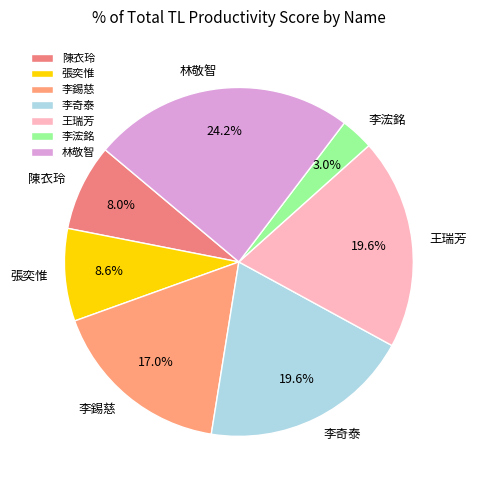

Does any single category account for the majority?

No